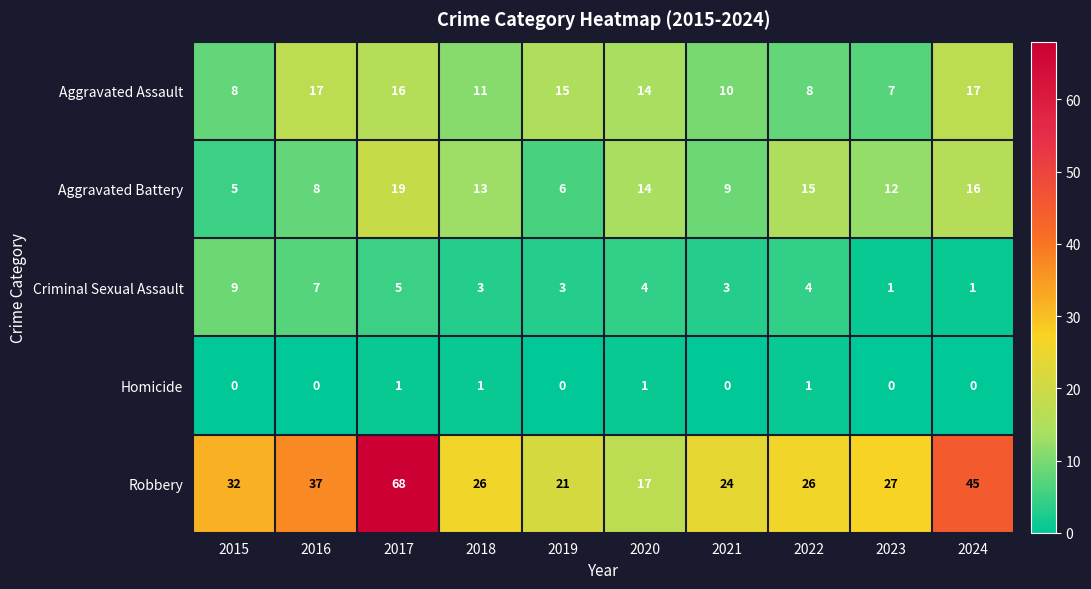

How many series are shown in this chart?

5